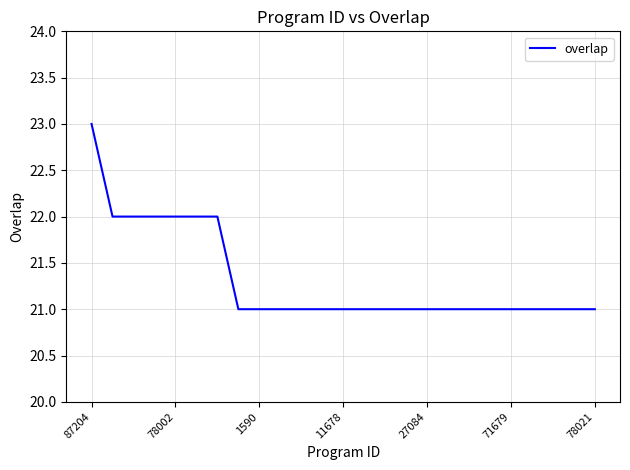

What is the minimum value shown in the chart?

21